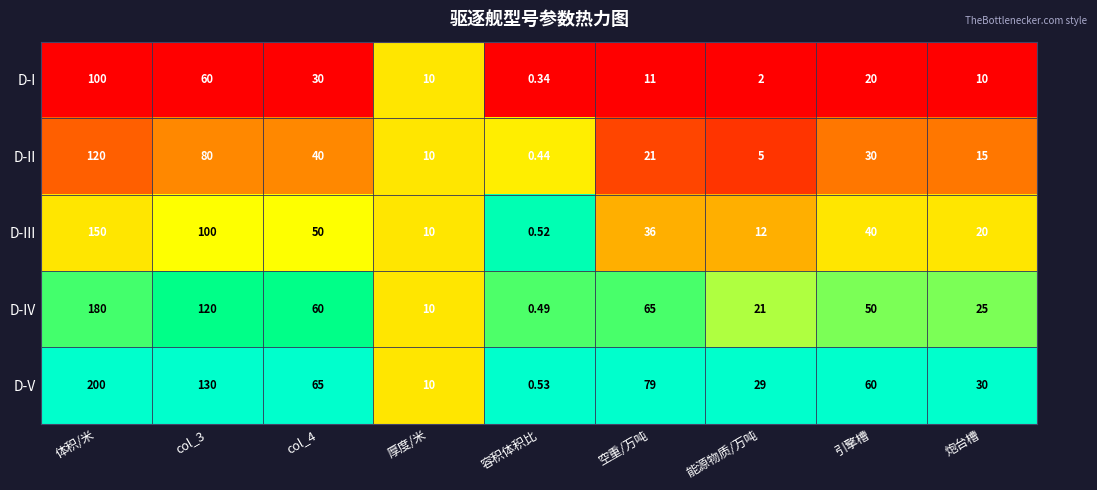

Rank the series by their average value, from lowest to highest.

D-I, D-II, D-III, D-IV, D-V